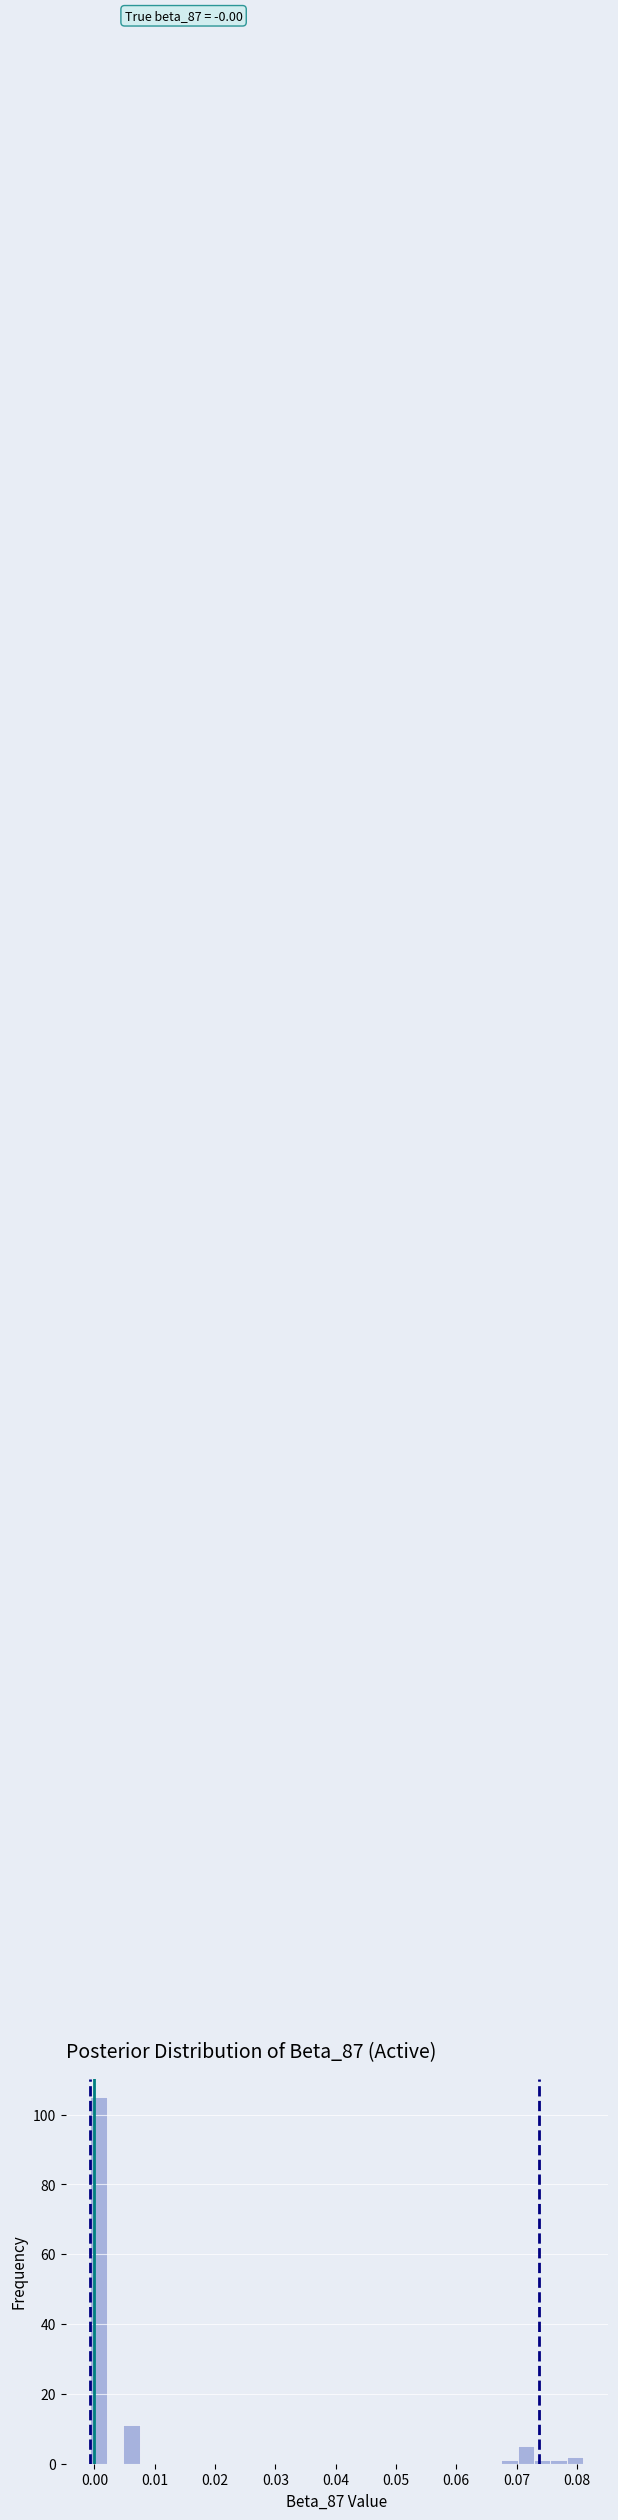

Around what value on the x-axis is the tallest bar? Give the approximate position of its centre, as read against the axis.

0.001